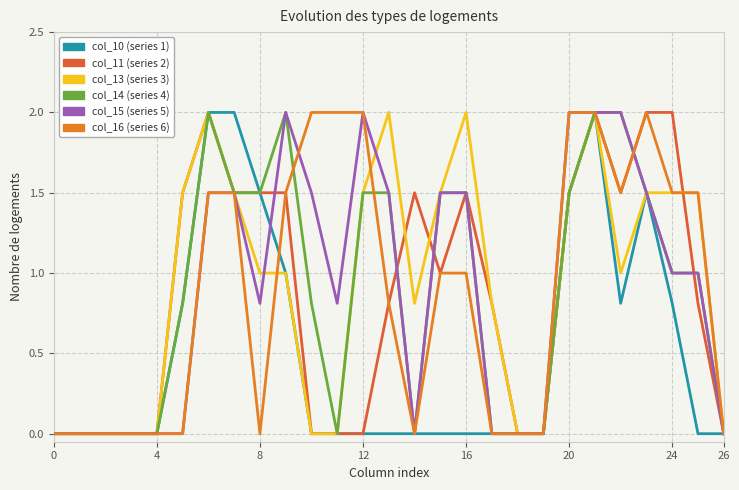

Does the chart display data point markers on the line(s)?

No